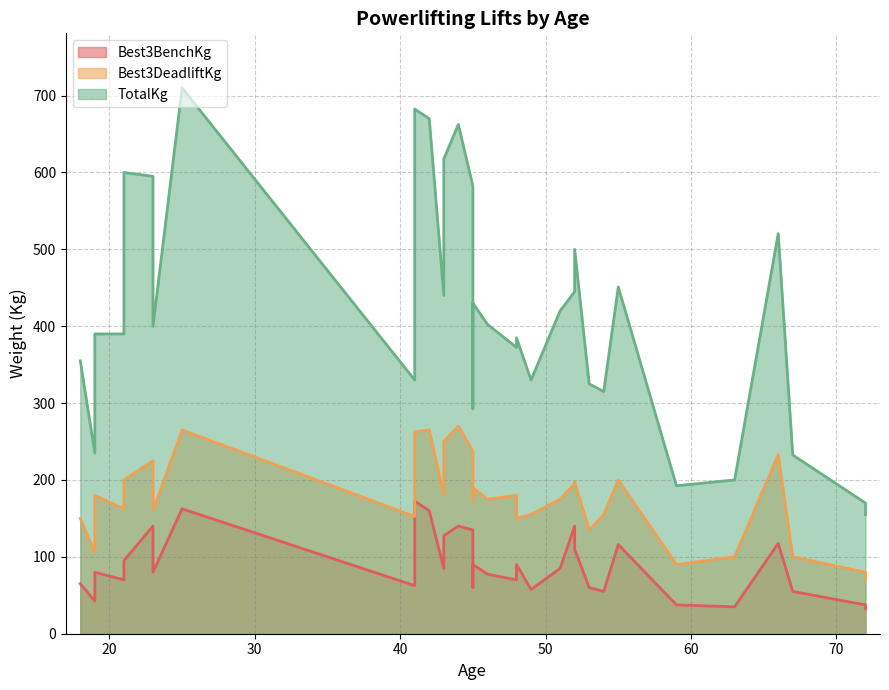

True or false: TotalKg has a value of 414.0 at 54.

False